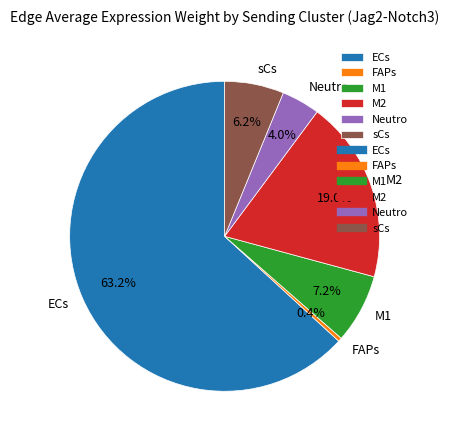

Which slice is the smallest?

FAPs